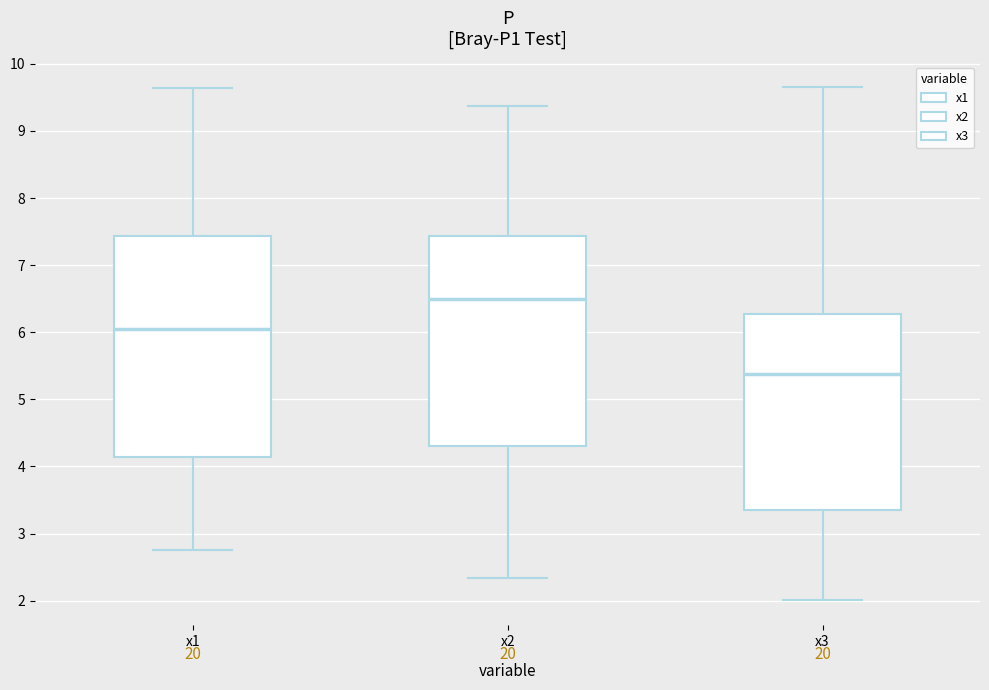

Reading left to right, read every box against the y-axis: the position of its median line, the range the box covers, and the ends of its whiskers. The values are not printed on the chart, so give them approximately, as read against the axis.

x1: median 6.1, box 4.1 to 7.4, whiskers 2.8 to 9.6
x2: median 6.5, box 4.3 to 7.4, whiskers 2.3 to 9.4
x3: median 5.4, box 3.4 to 6.3, whiskers 2.0 to 9.7